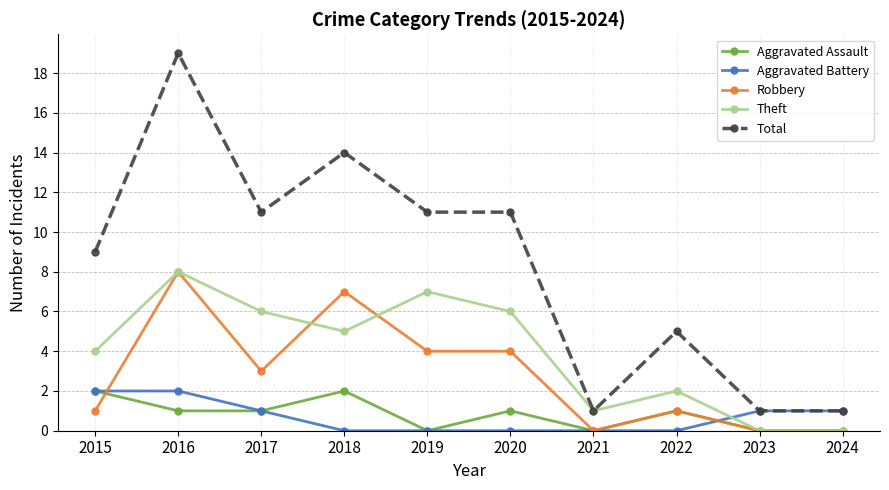

True or false: Aggravated Assault has more than 1 points higher than both neighbors.

True